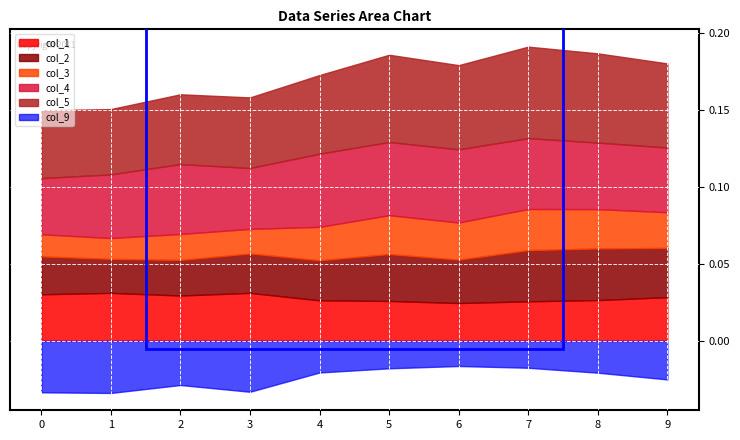

What are all the series names shown in the legend?

col_1, col_2, col_3, col_4, col_5, col_9